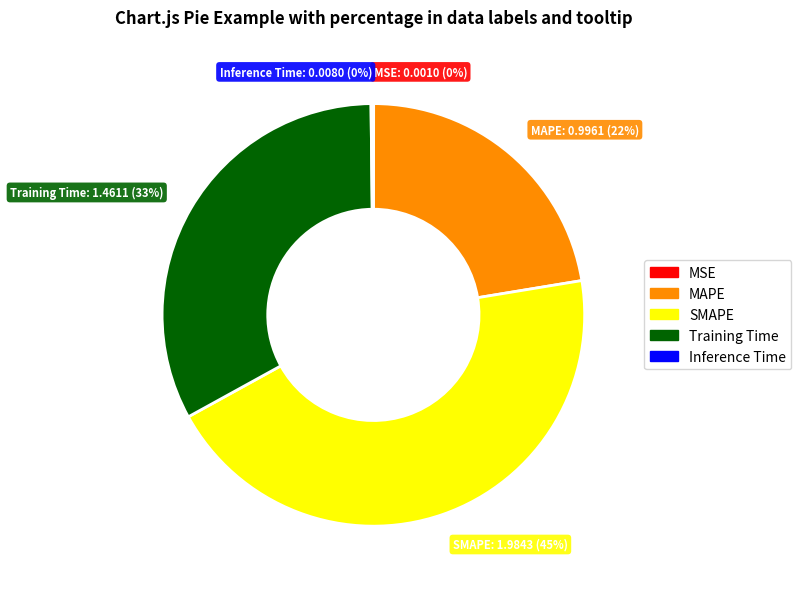

Which slice is the largest?

SMAPE